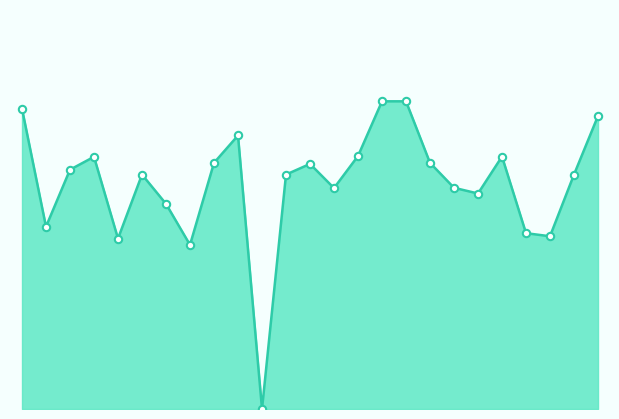

How many lines are shown in the chart?

1